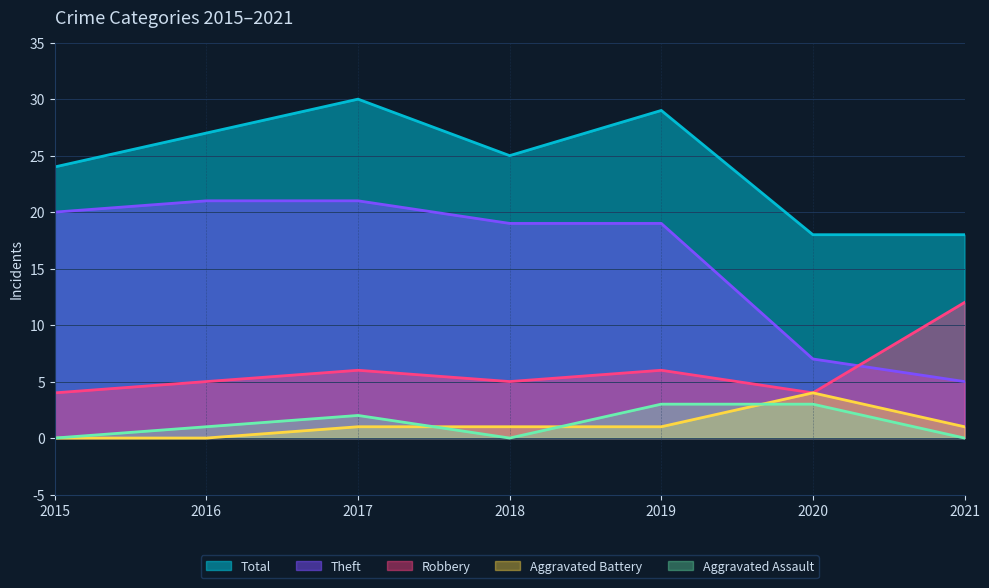

True or false: Aggravated Battery and Total intersect in this chart.

False